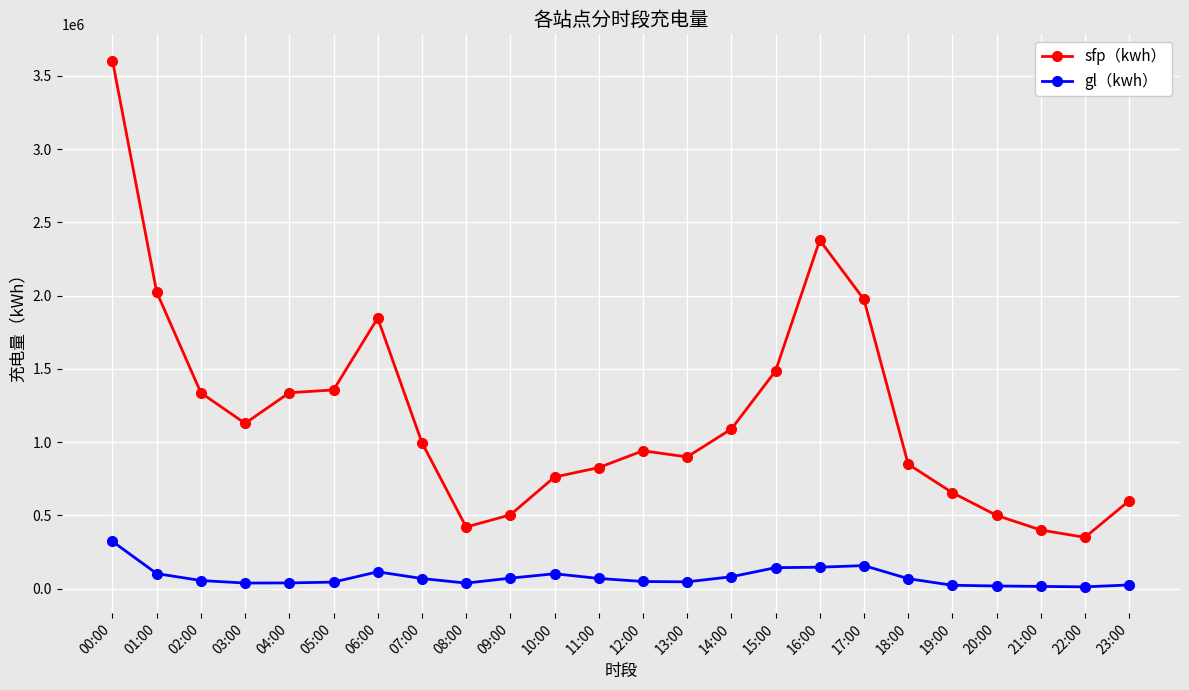

At which category does sfp（kwh） reach its first local valley?

03:00